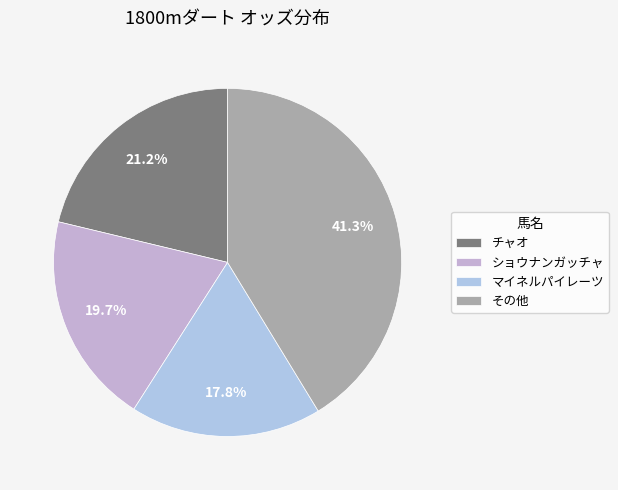

What is the smallest slice in the pie chart?

マイネルパイレーツ